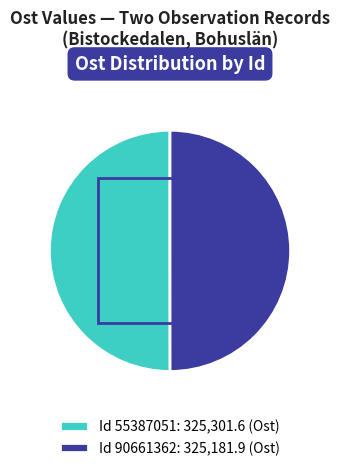

What is the ratio of the value at Id 55387051: 325,301.6 (Ost) to the value at Id 90661362: 325,181.9 (Ost)?

1.0